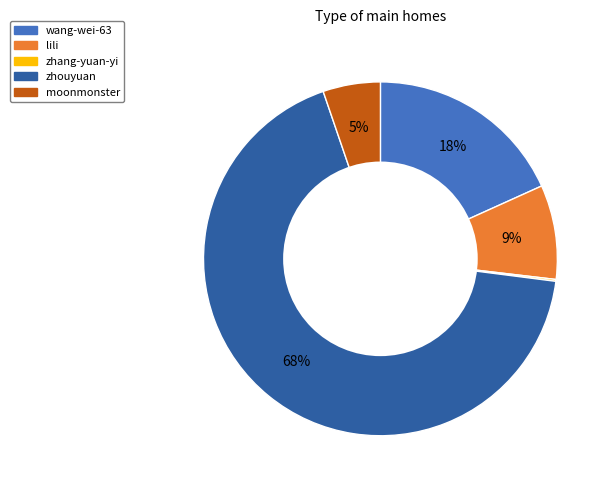

Between zhouyuan and moonmonster, which is larger?

zhouyuan